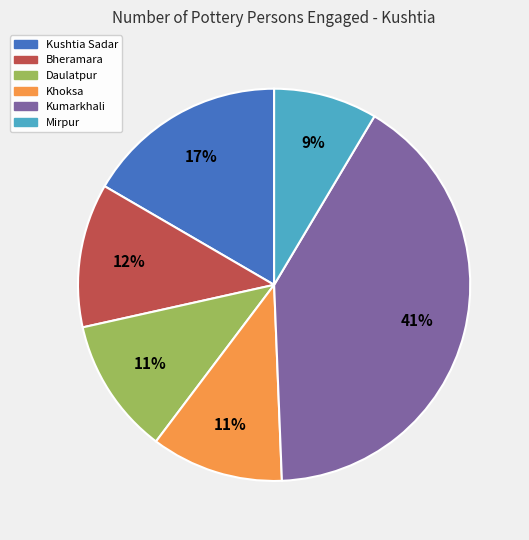

To the nearest percent, what is the difference between the Mirpur and Kumarkhali slice percentages?

32%